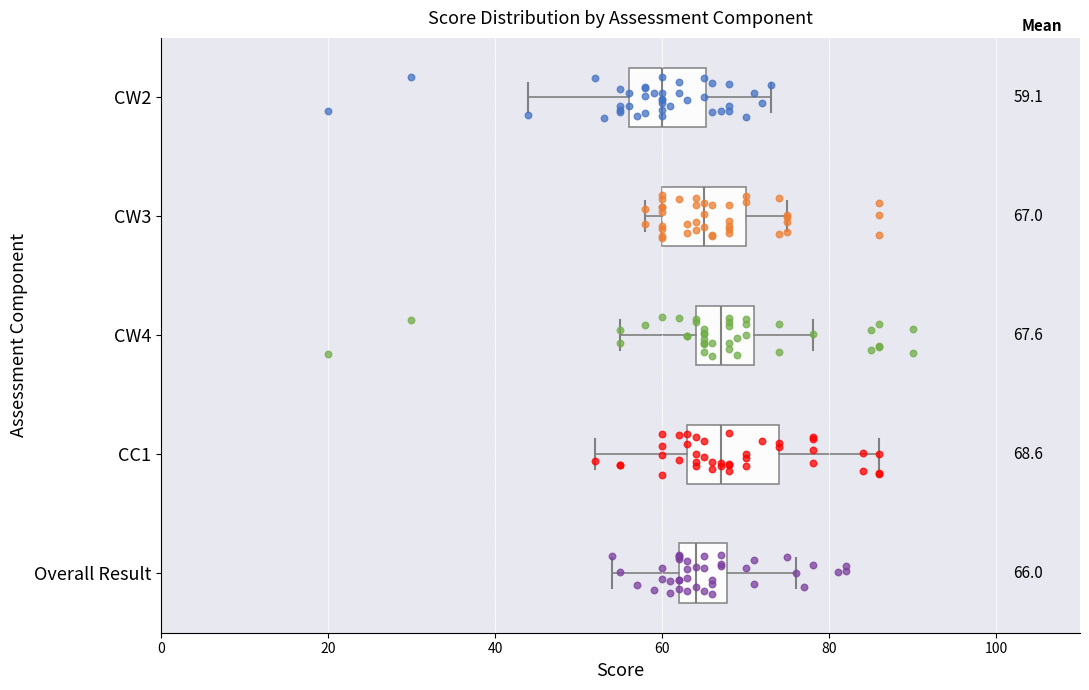

Which box's median line is the furthest to the left?

CW2